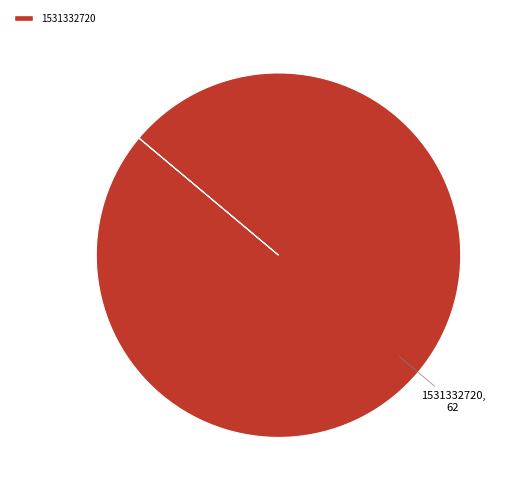

Is there any slice that represents more than half of the pie?

Yes